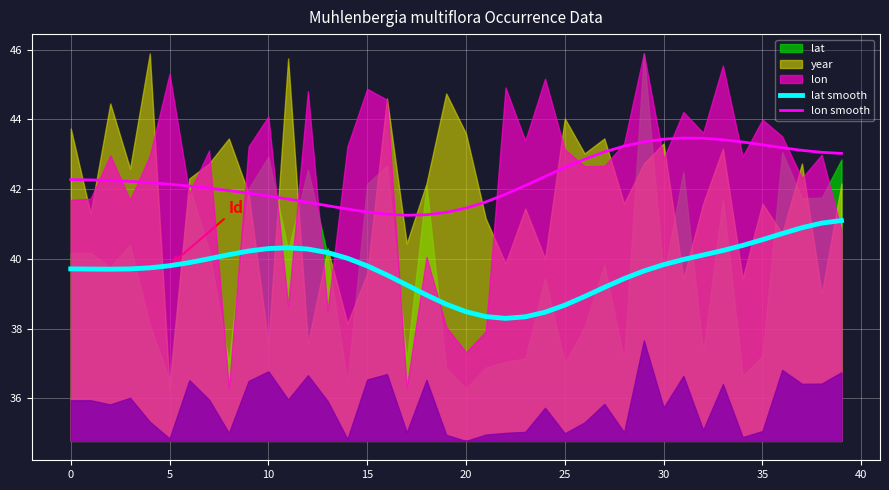

Read the lat smooth value at 36.

40.7